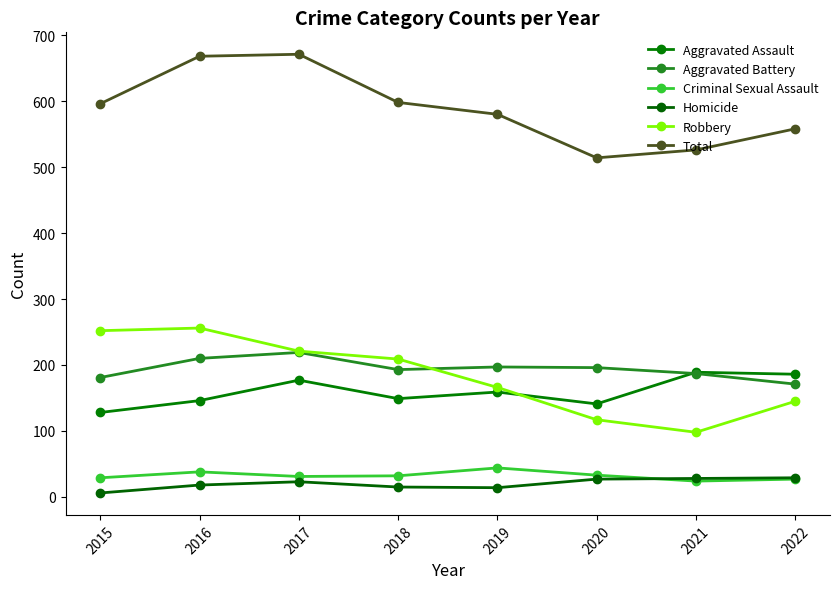

Which series has the largest total across all categories?

Total